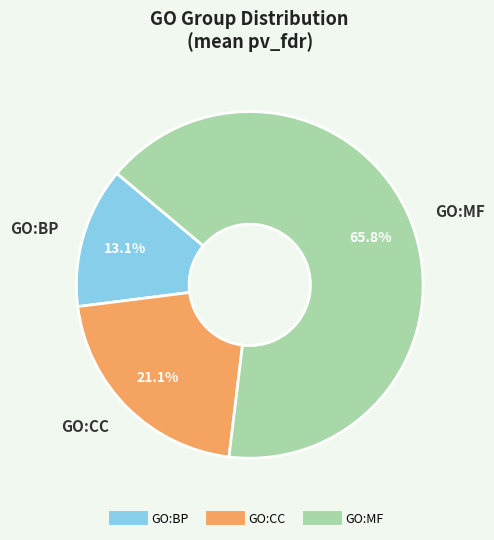

The GO:BP slice represents 22% of the pie. True or false?

False